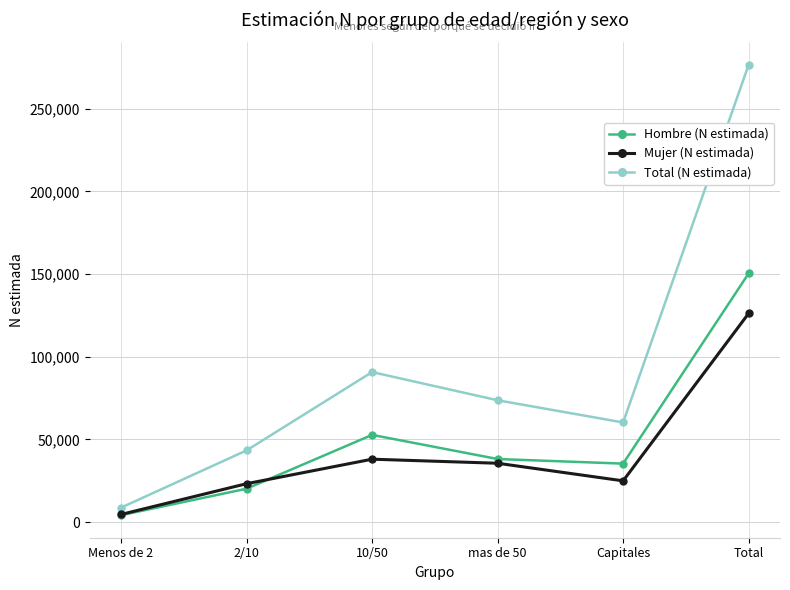

What is the sum of the Mujer (N estimada) values at mas de 50 and Menos de 2?

40117